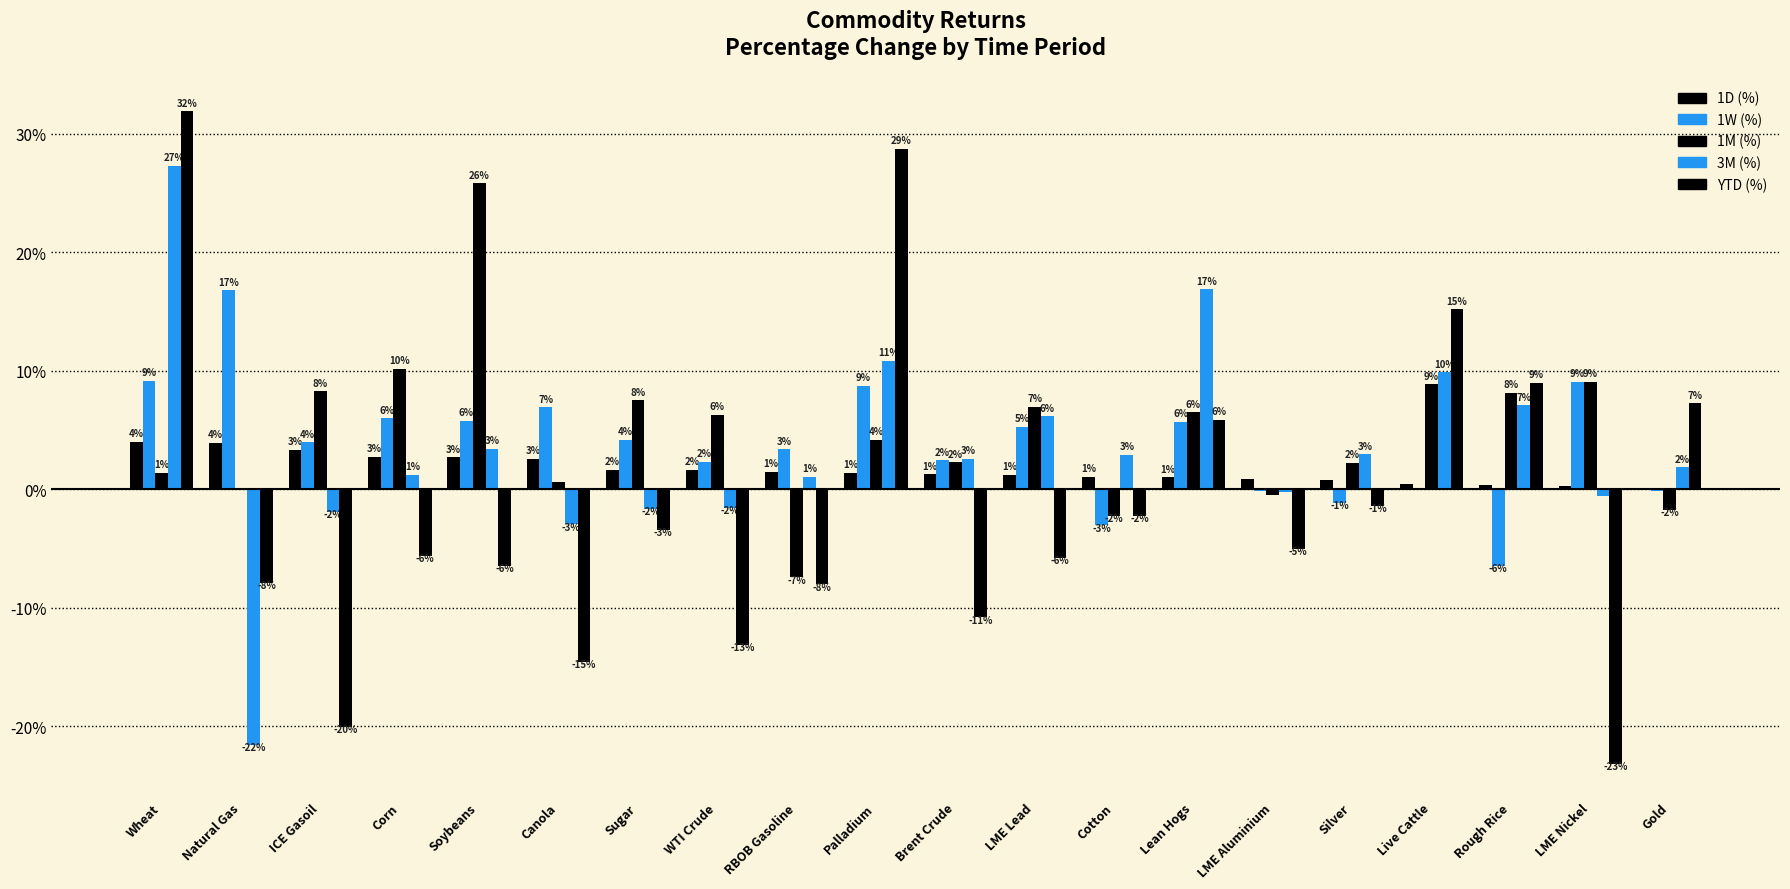

How many groups of bars are there?

20